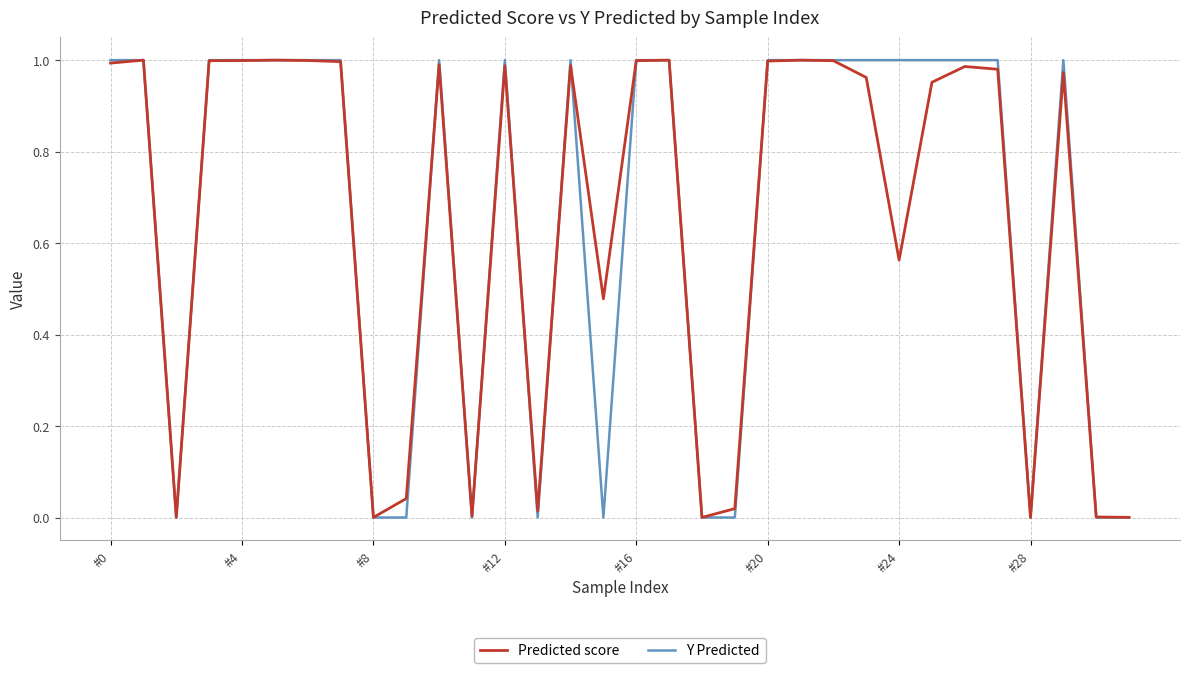

Which series has the largest range (max minus min)?

Y Predicted